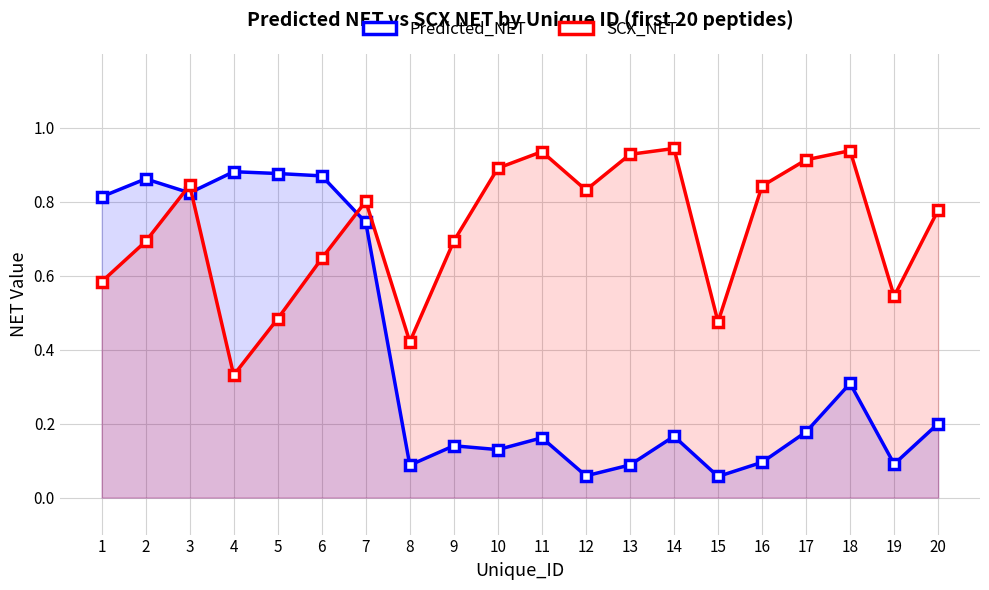

What is the difference between the second highest and second lowest values in the Predicted_NET series?

0.8